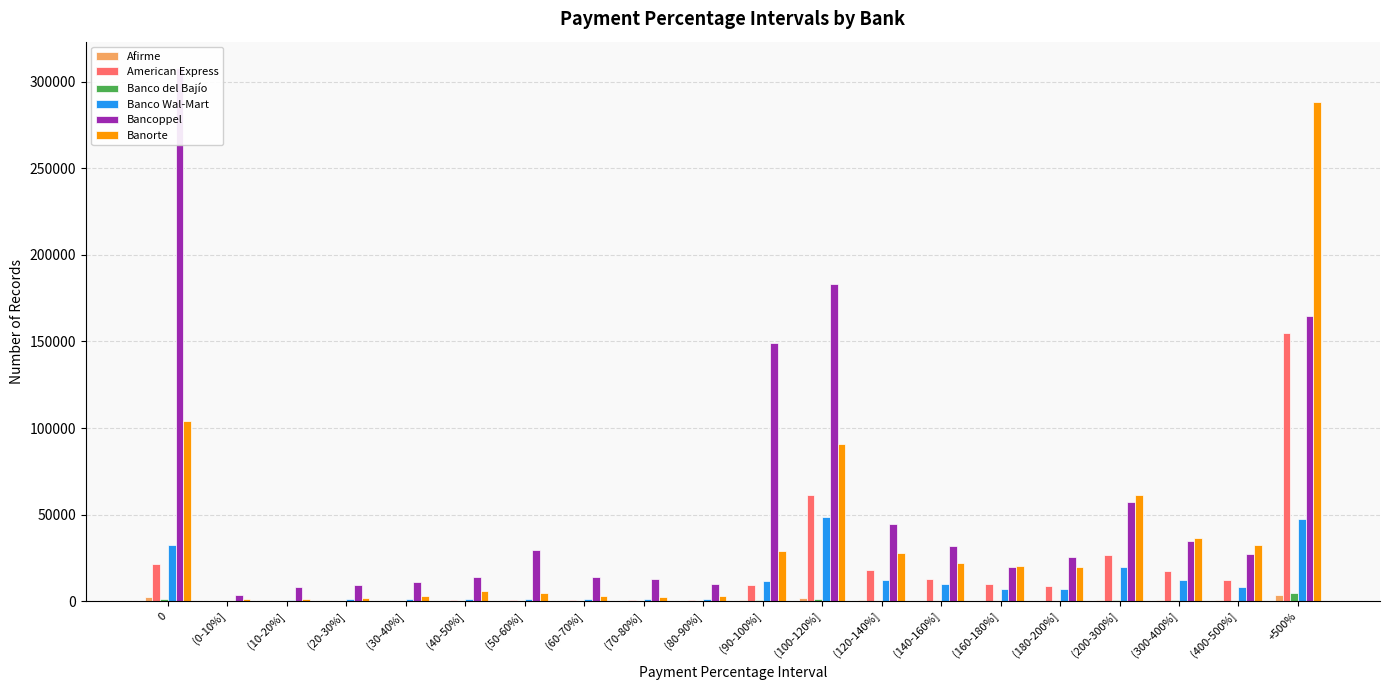

At how many categories does at least one series exceed 214315?

2